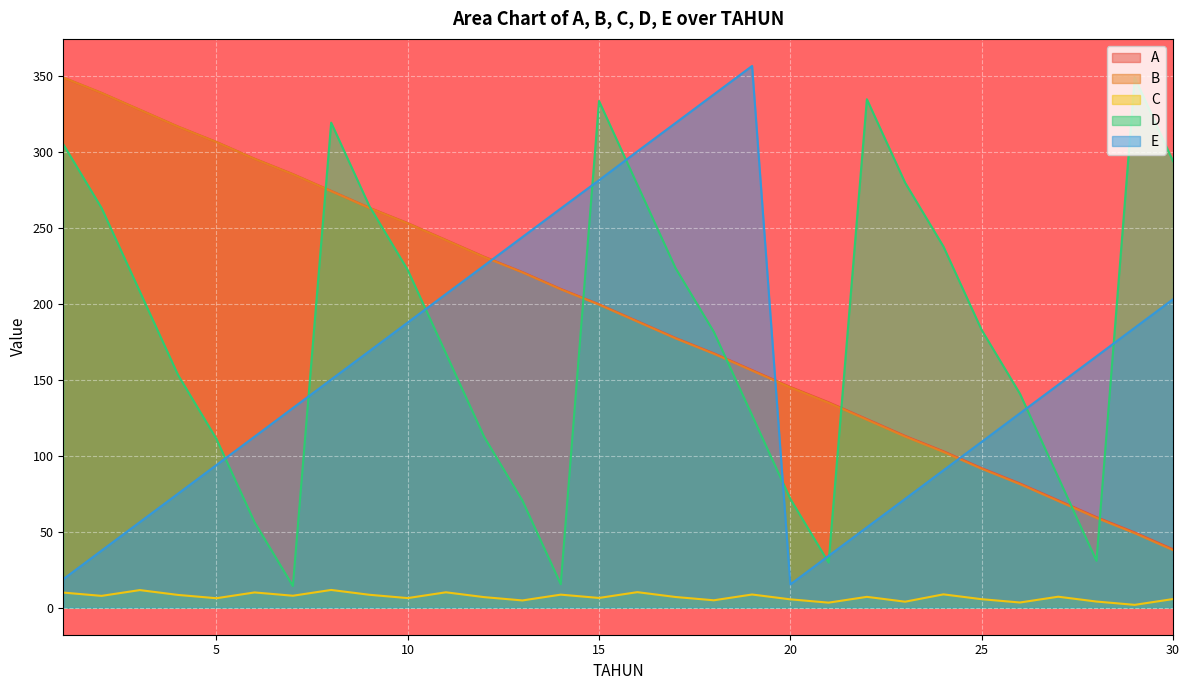

Which series has the largest total across all categories?

A